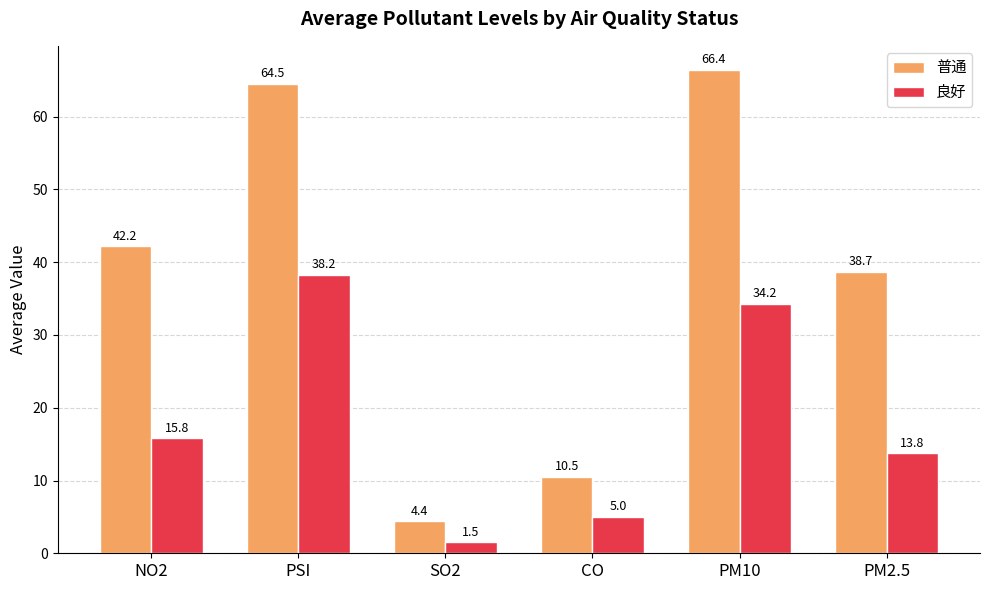

At which label is 普通 closest to 35?

PM2.5